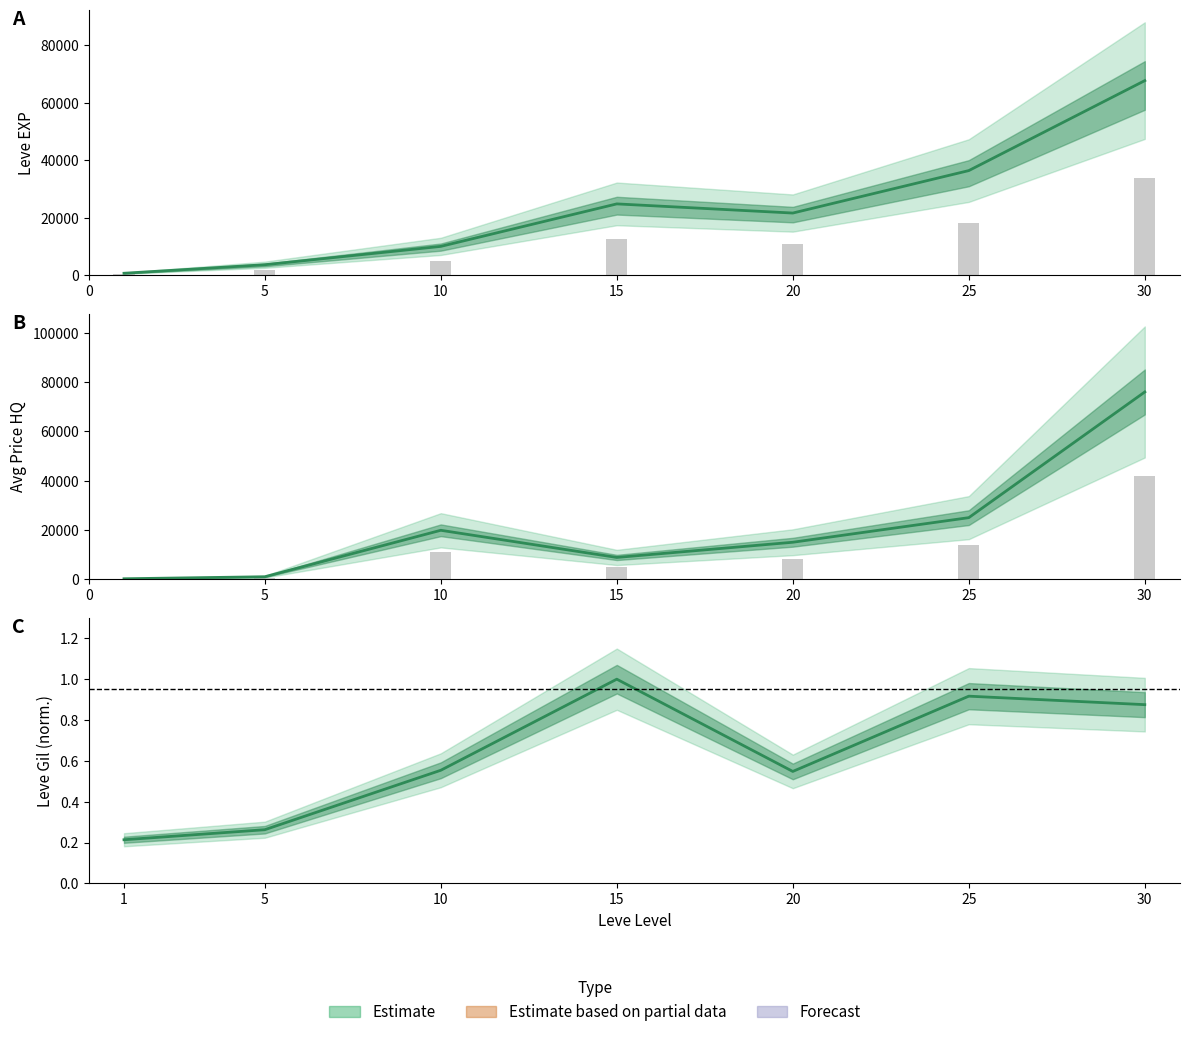

What is the average value of the currentAveragePriceHQ series?

20836.4